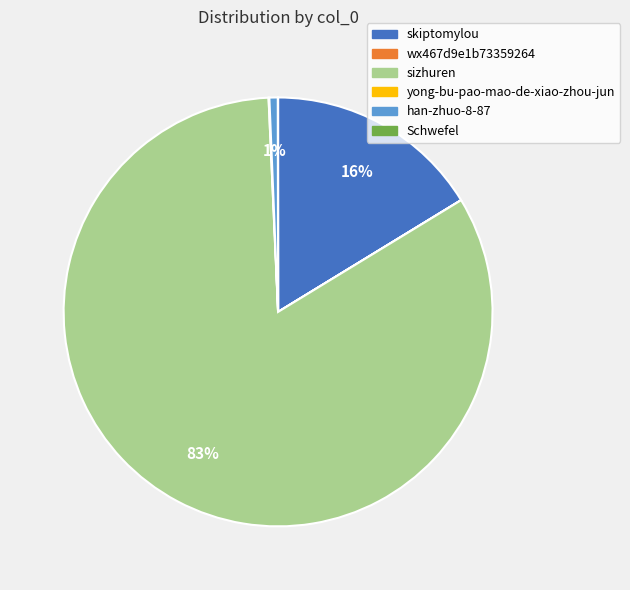

Is it true that han-zhuo-8-87 is 11% of the pie?

False